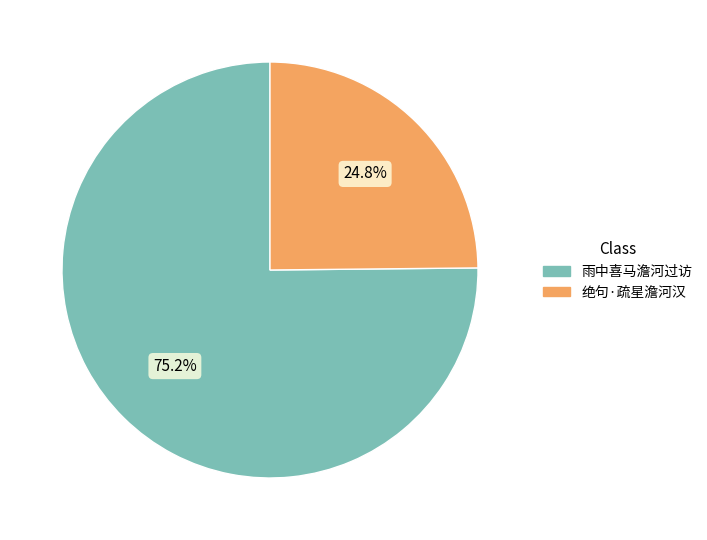

What percentage is the 绝句·疏星澹河汉 slice, to the nearest percent?

25%